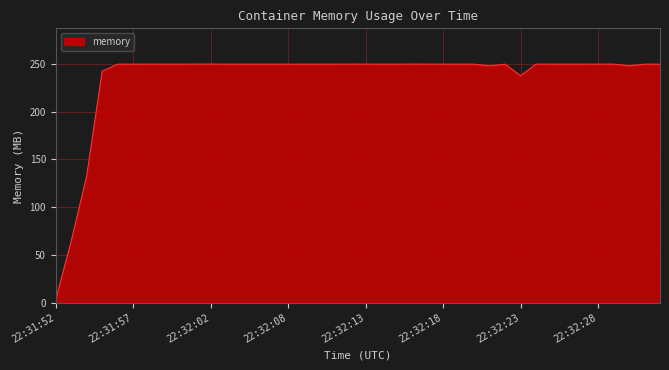

What is the greatest value displayed?

250.0